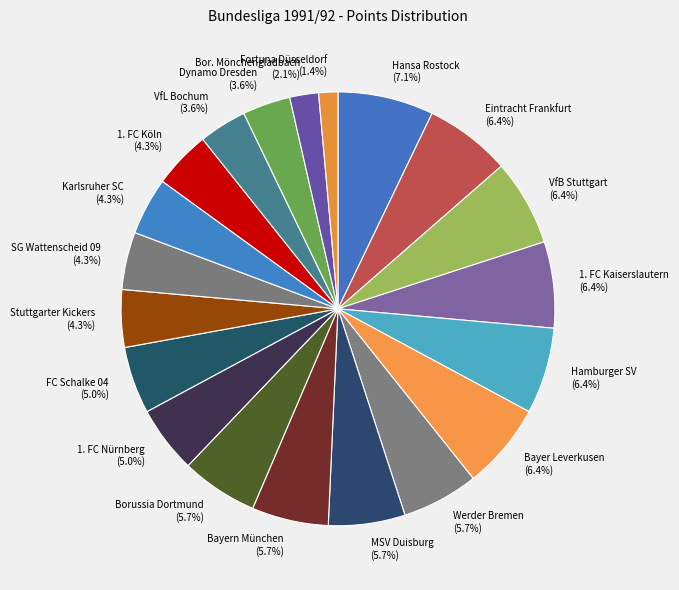

Does any single category account for the majority?

No